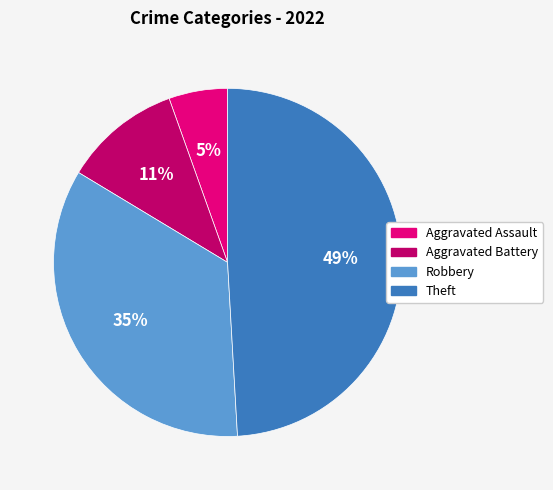

Count the number of slices in the pie.

4